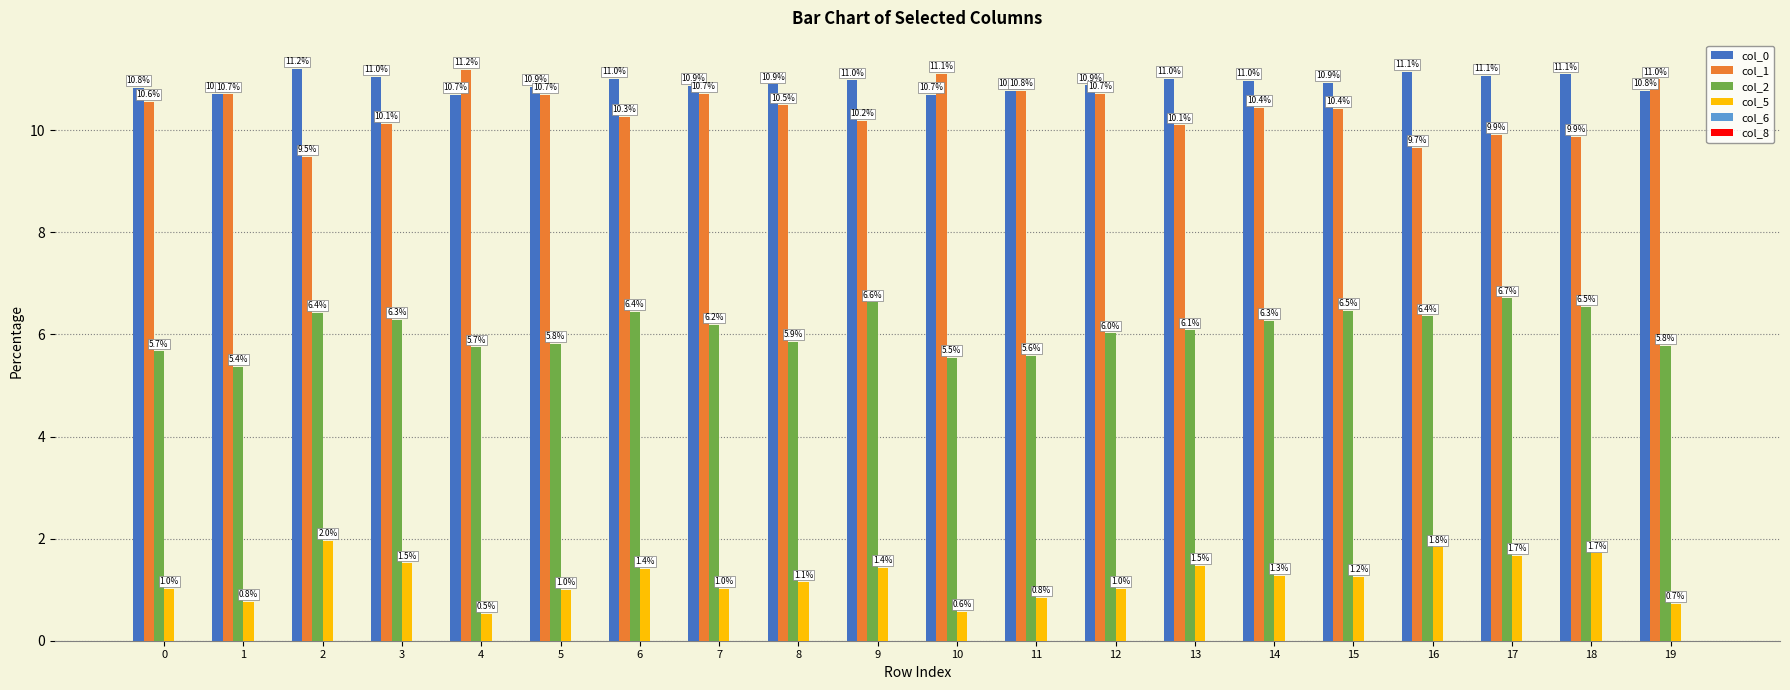

At 2, list the series in order from largest to smallest.

col_0, col_1, col_2, col_5